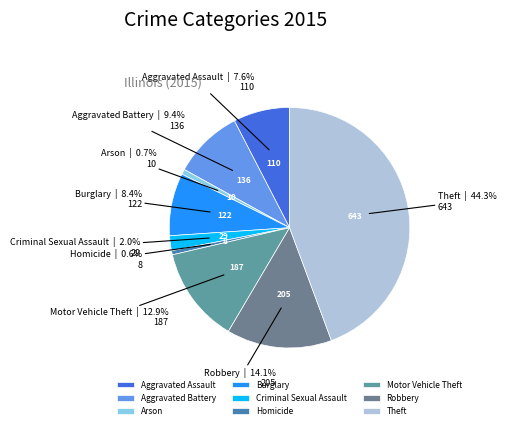

The Homicide slice represents 1% of the pie. True or false?

True